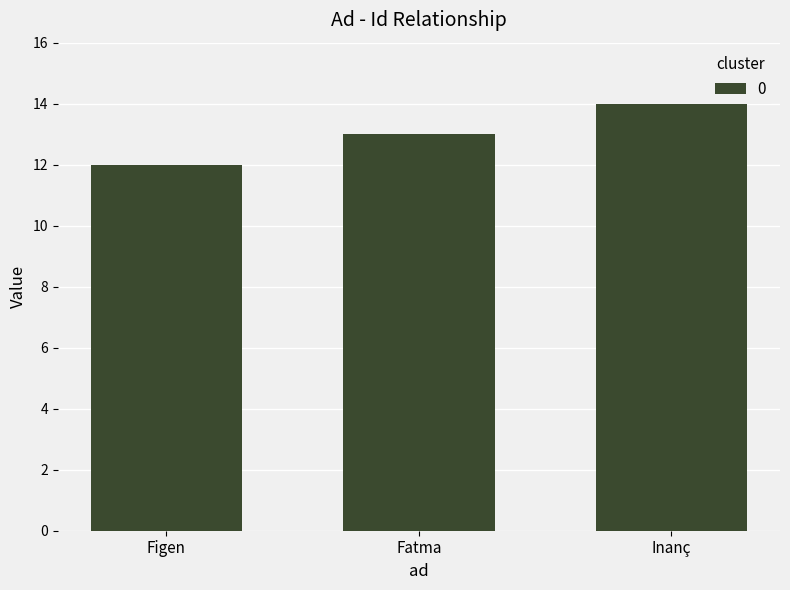

Reading left to right, transcribe all the data shown in this chart.

Figen=12	Fatma=13	Inanç=14